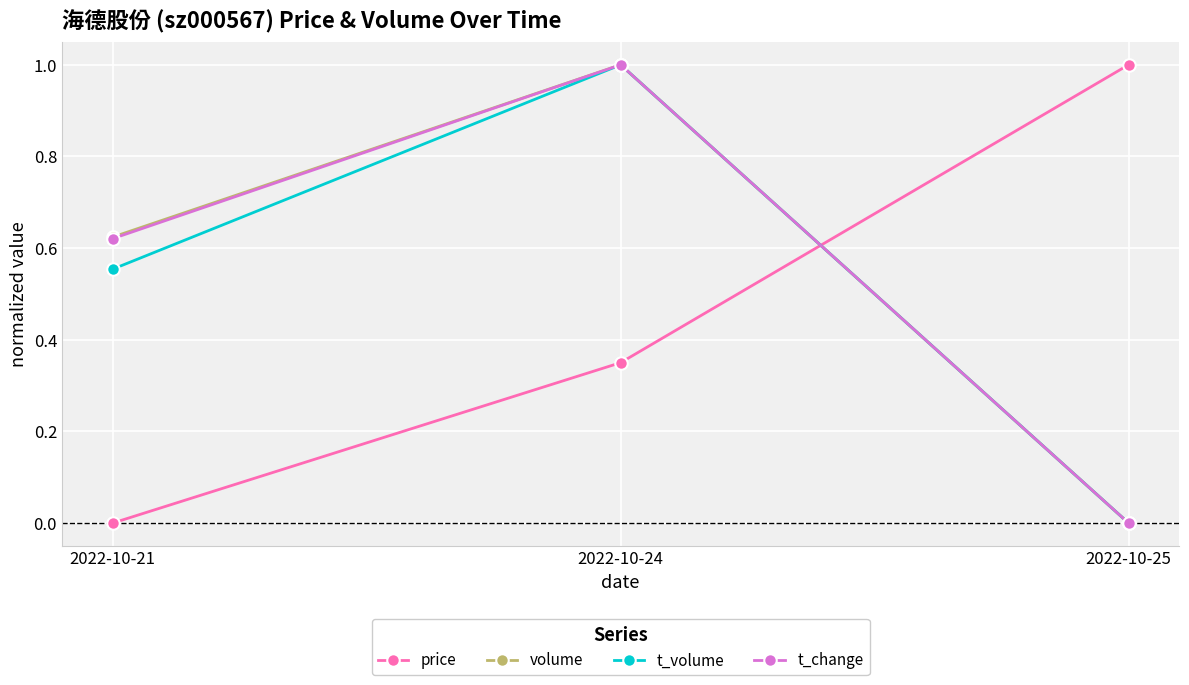

Is the value of t_change at 2022-10-24 greater than the value of t_volume at 2022-10-25?

Yes